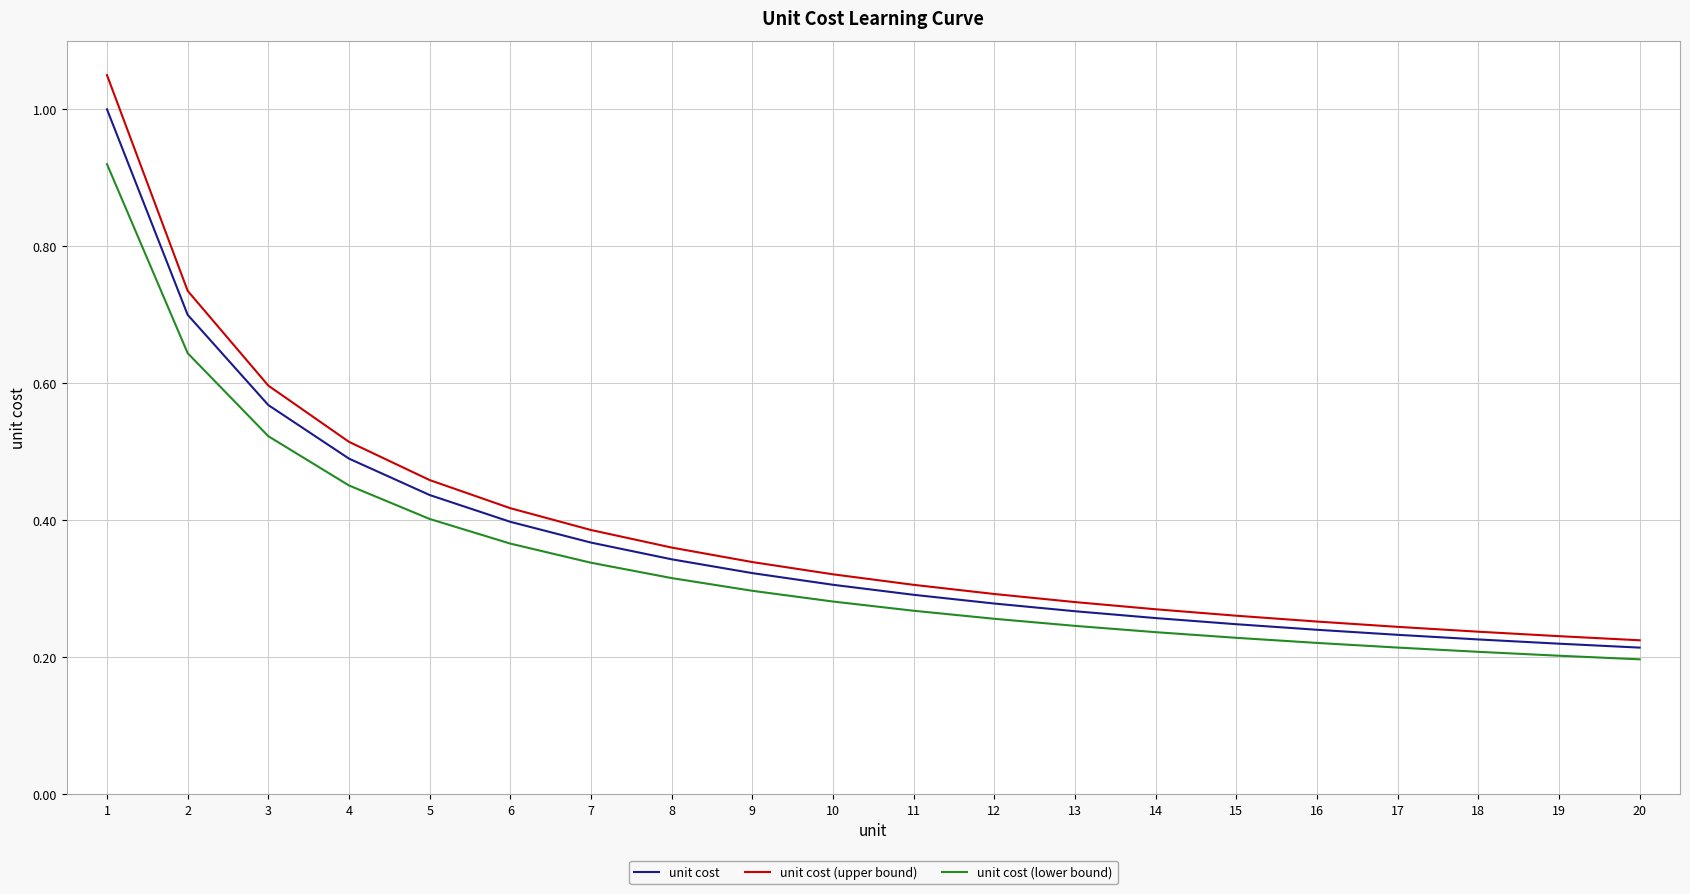

True or false: unit cost and unit cost (lower bound) intersect in this chart.

False